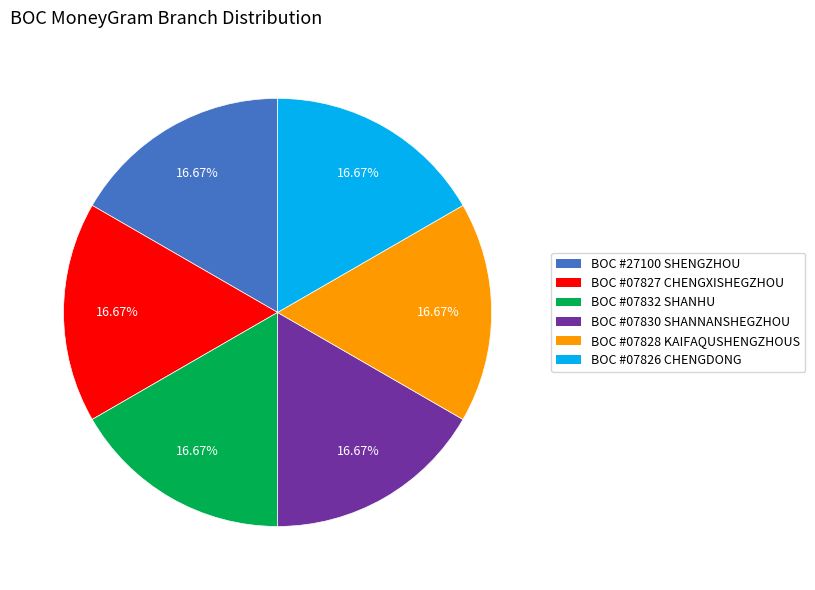

Is there any slice that represents more than half of the pie?

No